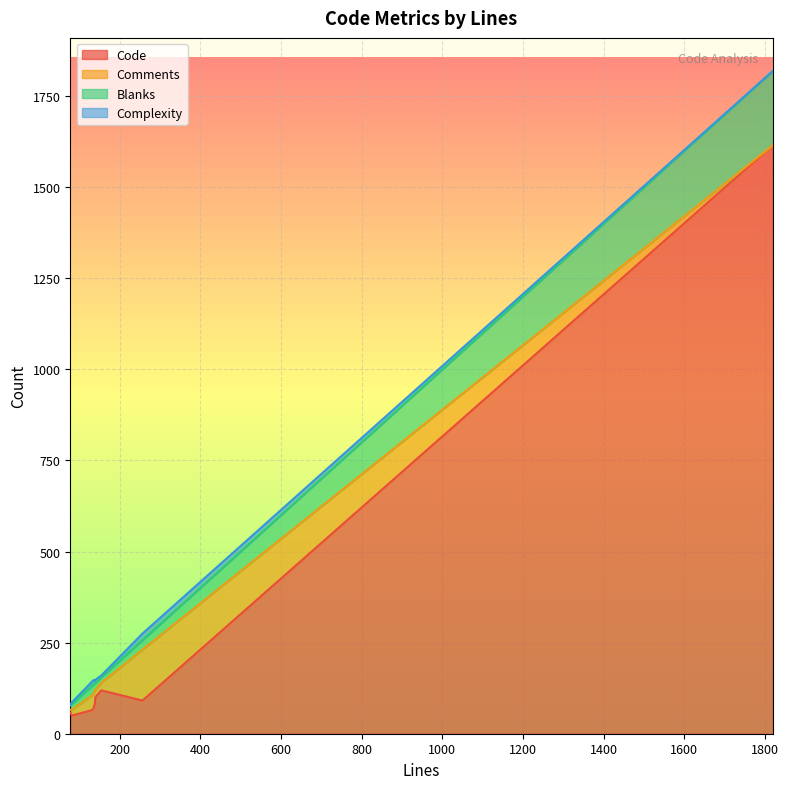

What position from the left is 257?

9